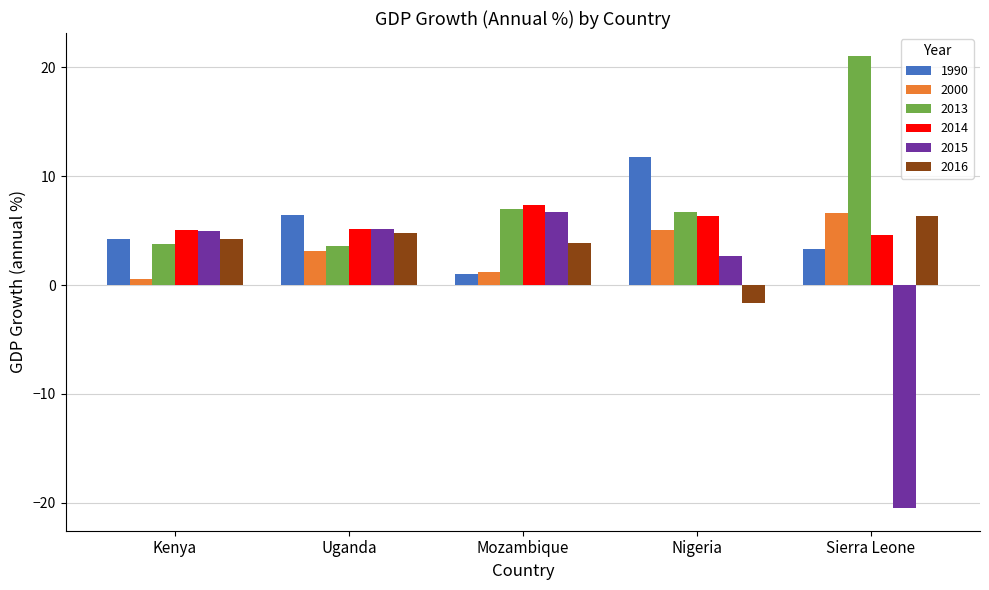

What are all the series names shown in the legend?

1990, 2000, 2013, 2014, 2015, 2016